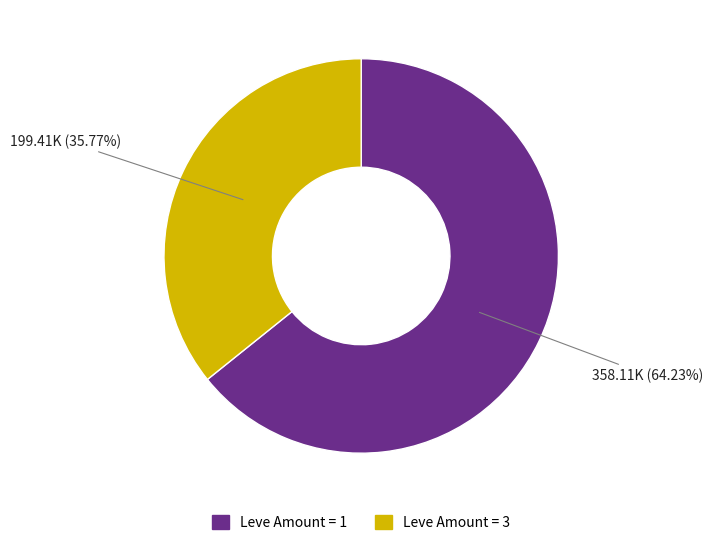

Which category has the biggest portion of the pie?

Leve Amount = 1